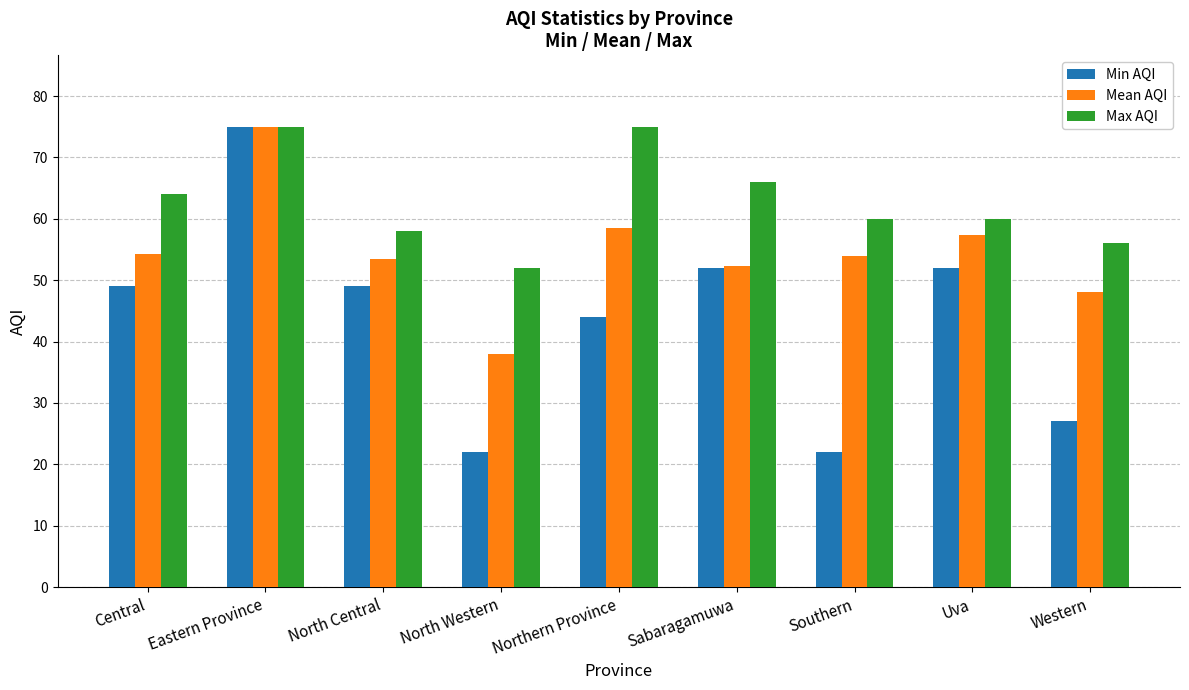

How many data points does each series have?

9